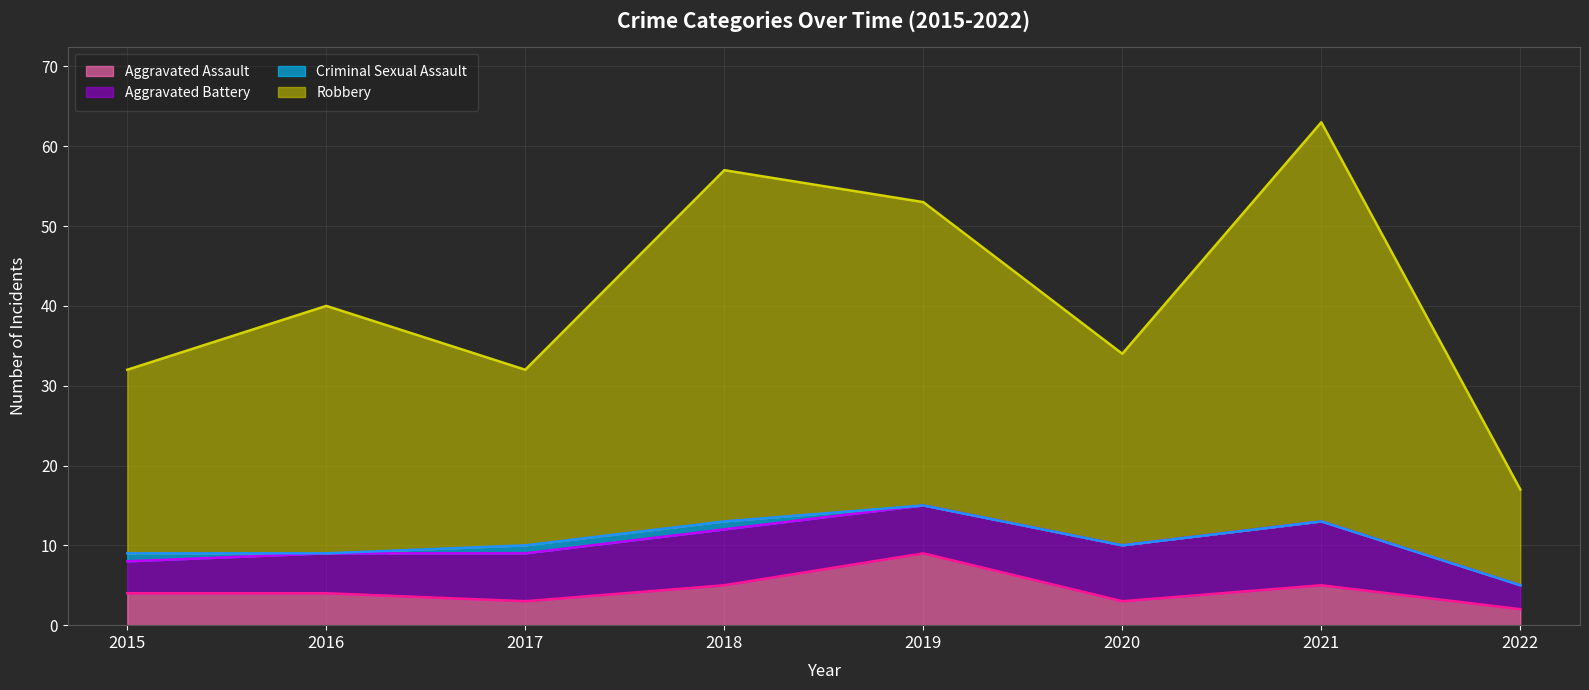

At which category is the sum across all series the highest?

2021